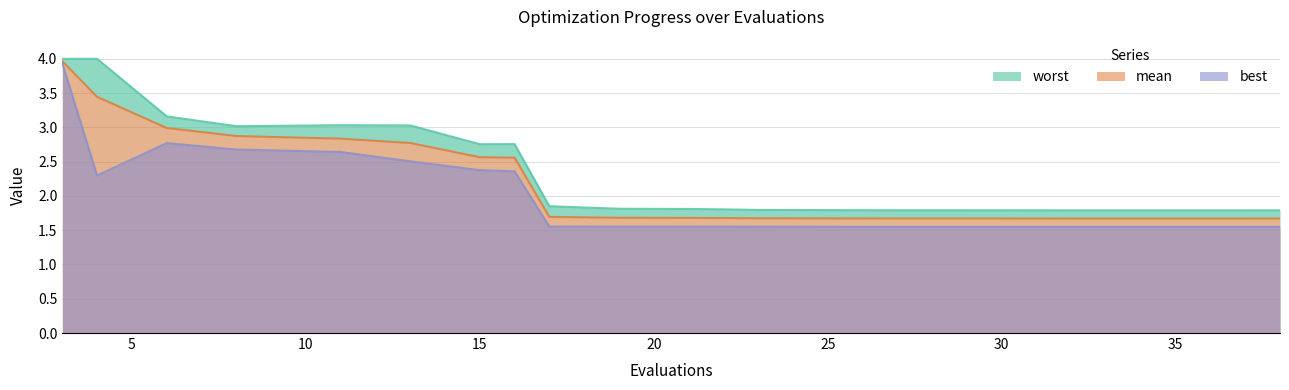

What is the value of the best point at the 9th from the left?

1.6